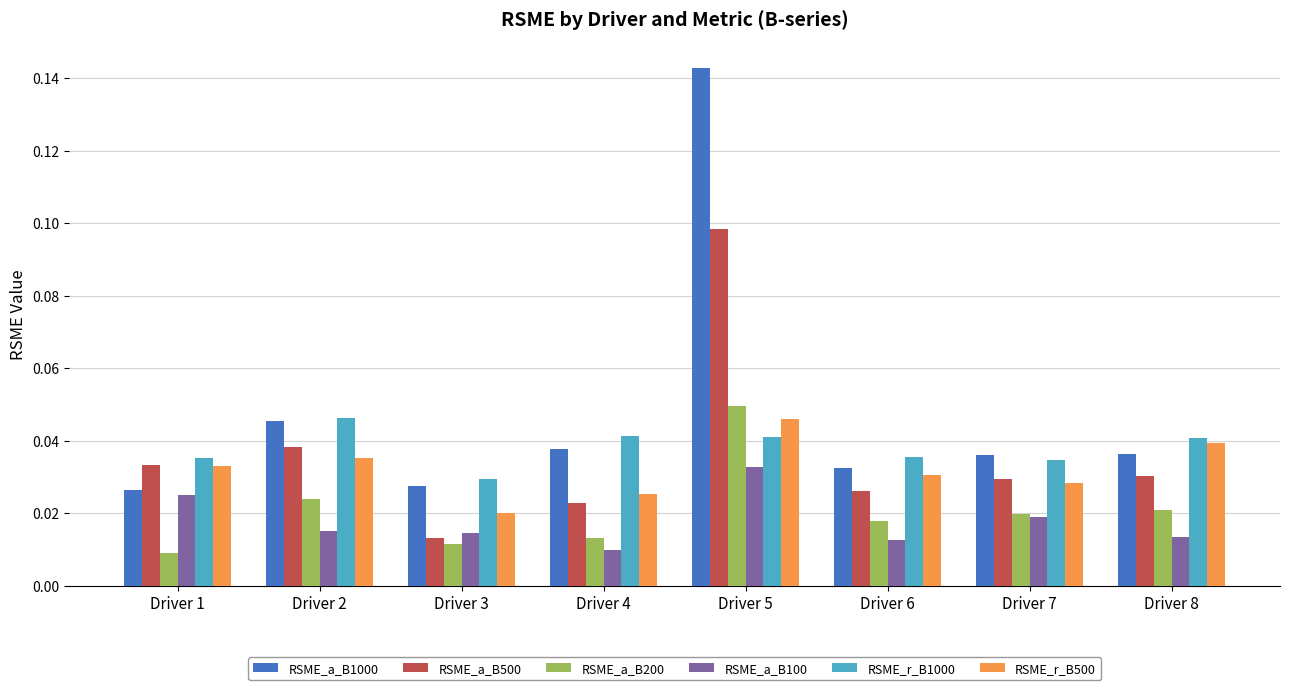

Which series has the widest spread of values?

RSME_a_B1000